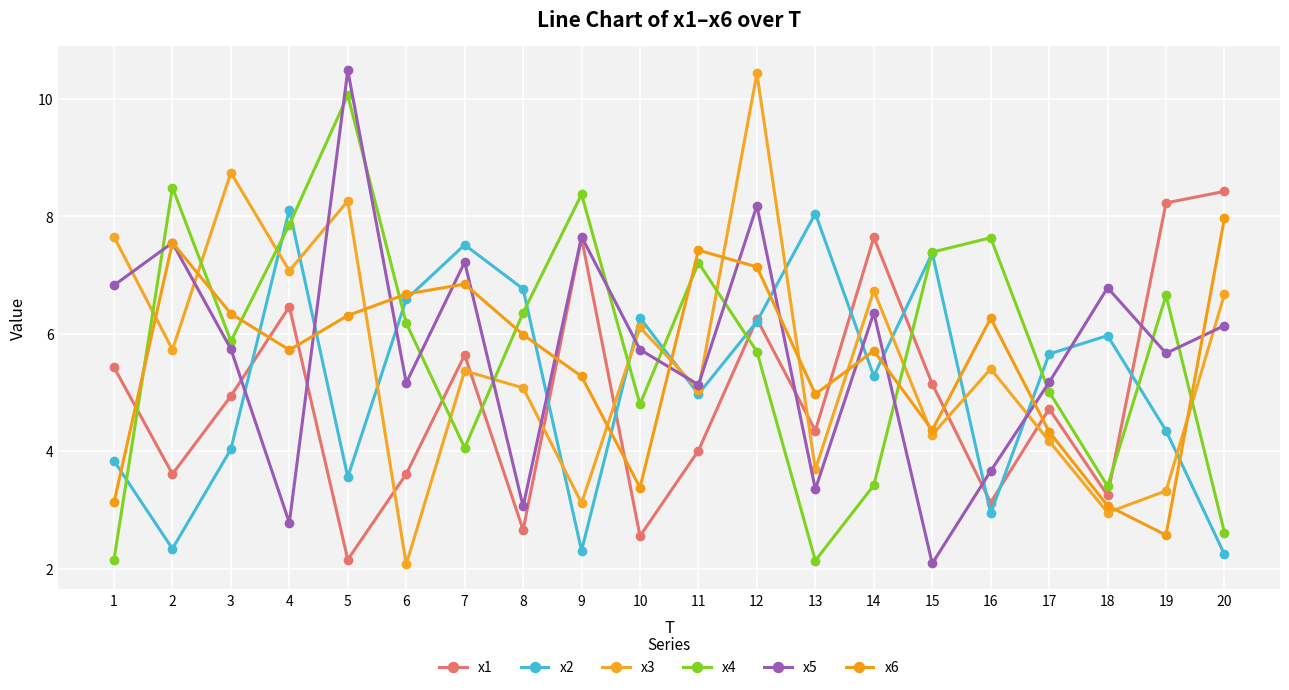

At 5, list the series in order from smallest to largest.

x1, x2, x6, x3, x4, x5